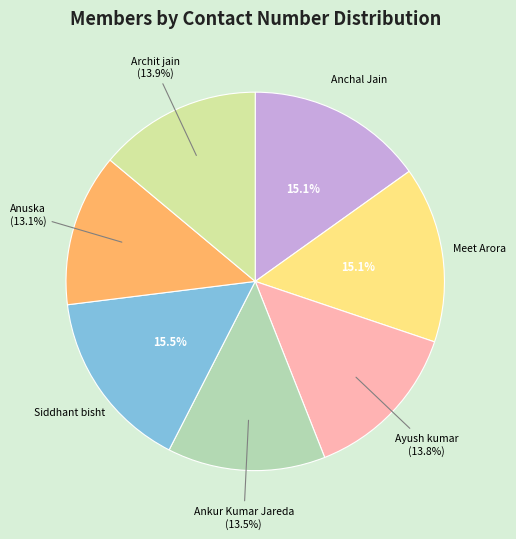

Does Anchal Jain account for over 50% of the chart?

No